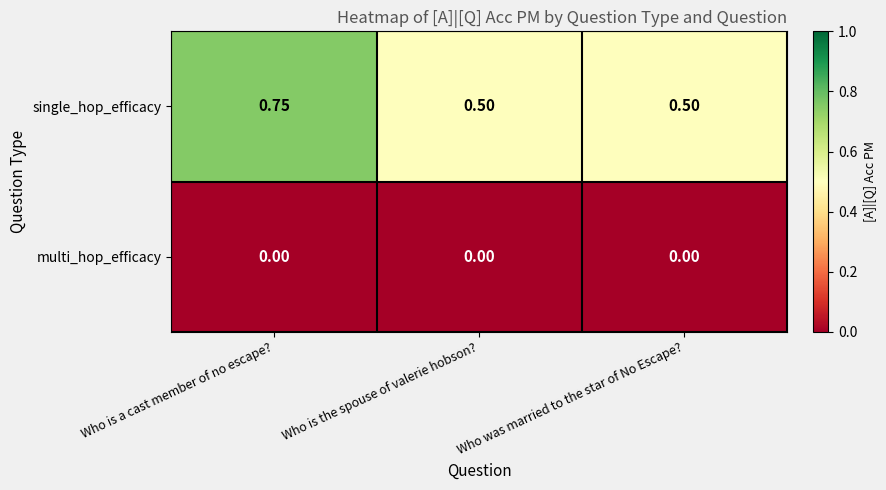

Rank the series at Who is a cast member of no escape? from lowest to highest value.

multi_hop_efficacy, single_hop_efficacy